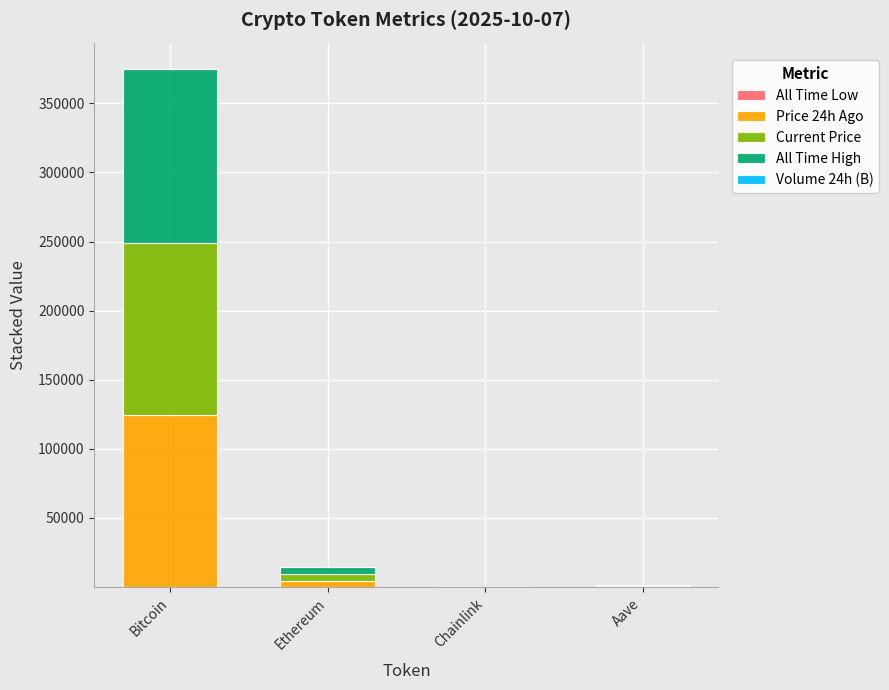

At which category is the sum across all series the highest?

Bitcoin